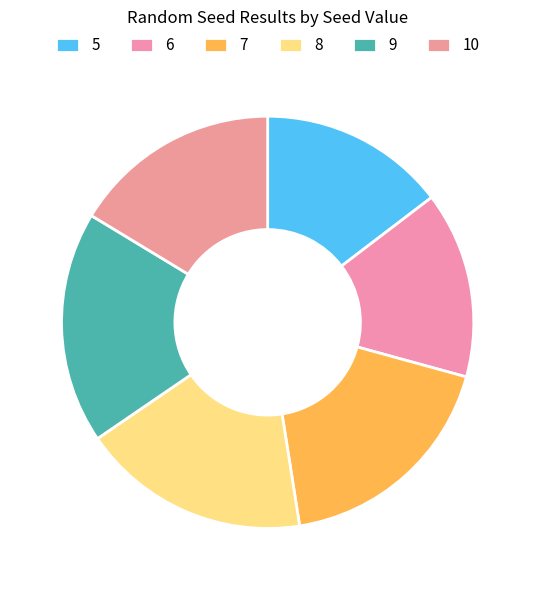

To the nearest percent, what is the difference between the largest and smallest slice percentages?

4%